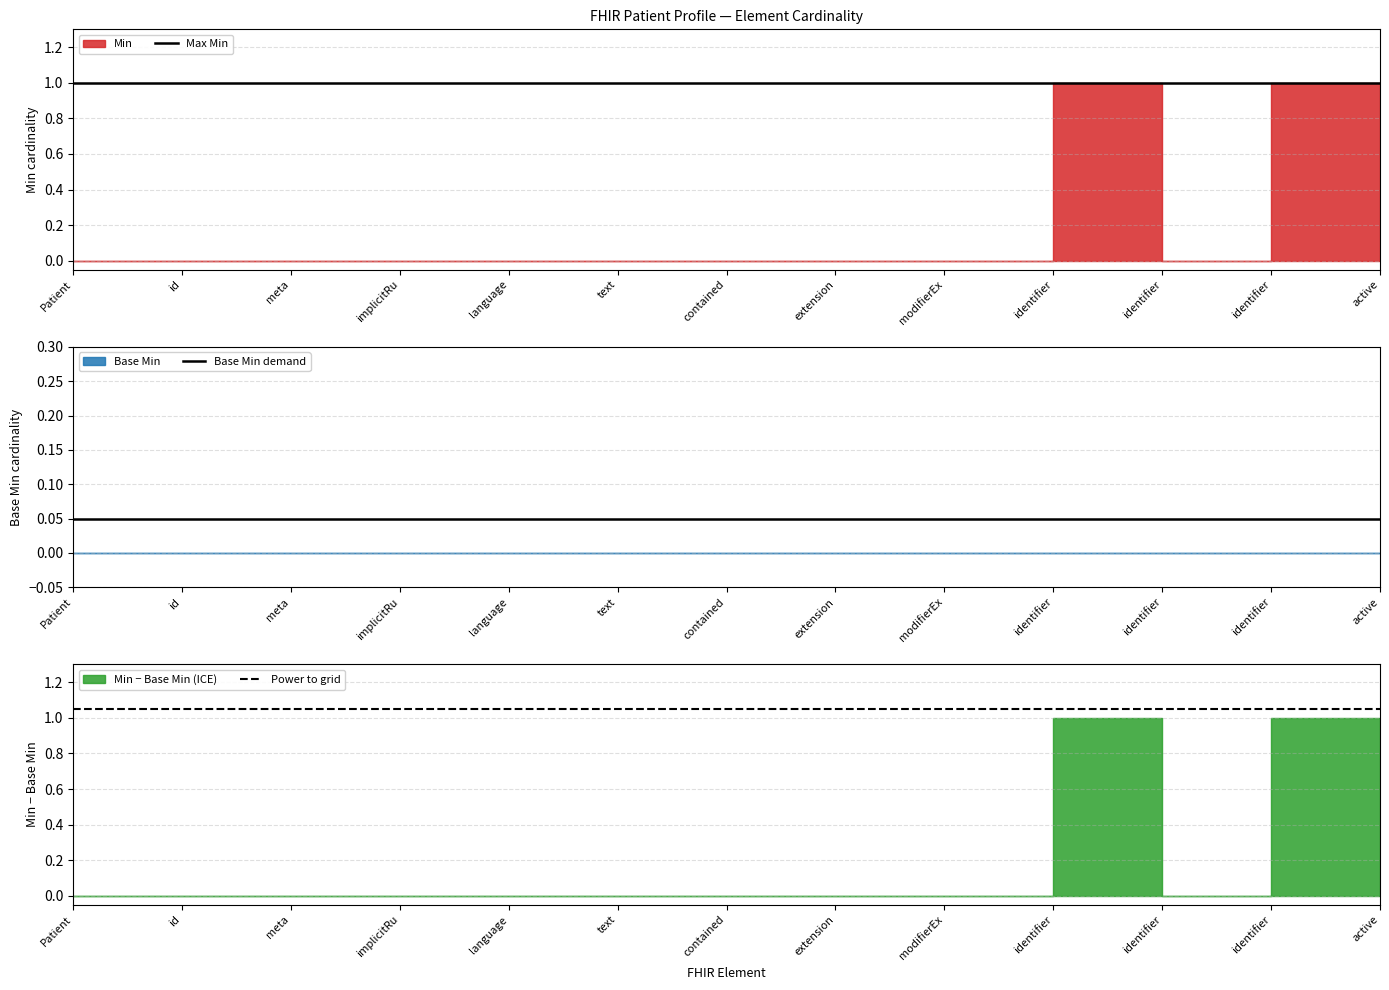

At which label is Power to grid closest to 1?

Patient